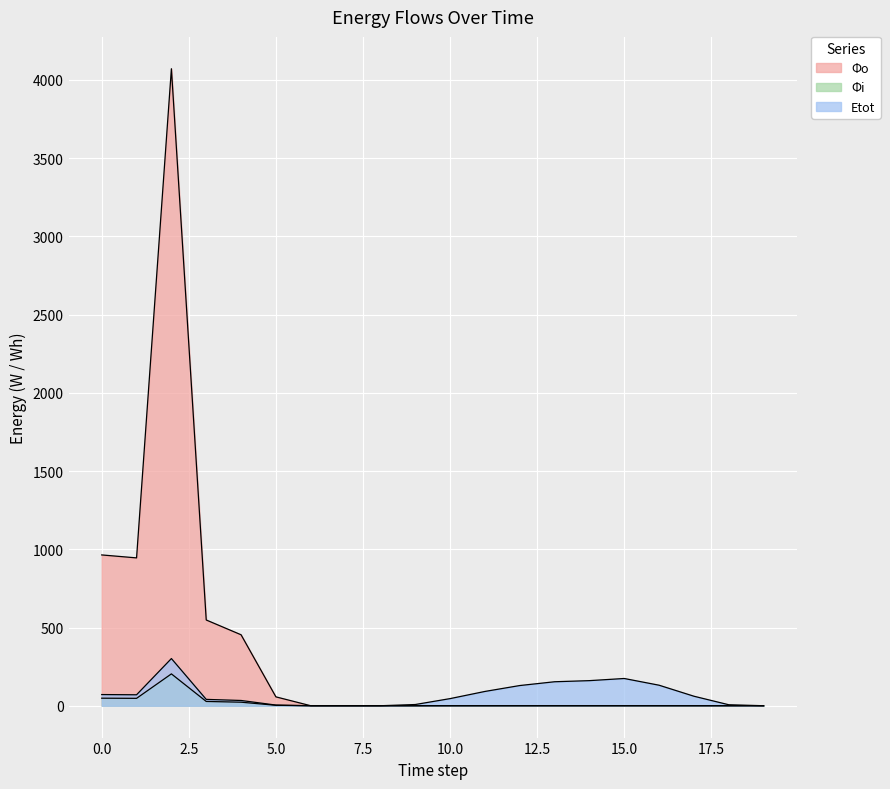

What are all the series names shown in the legend?

Φo, Φi, Etot